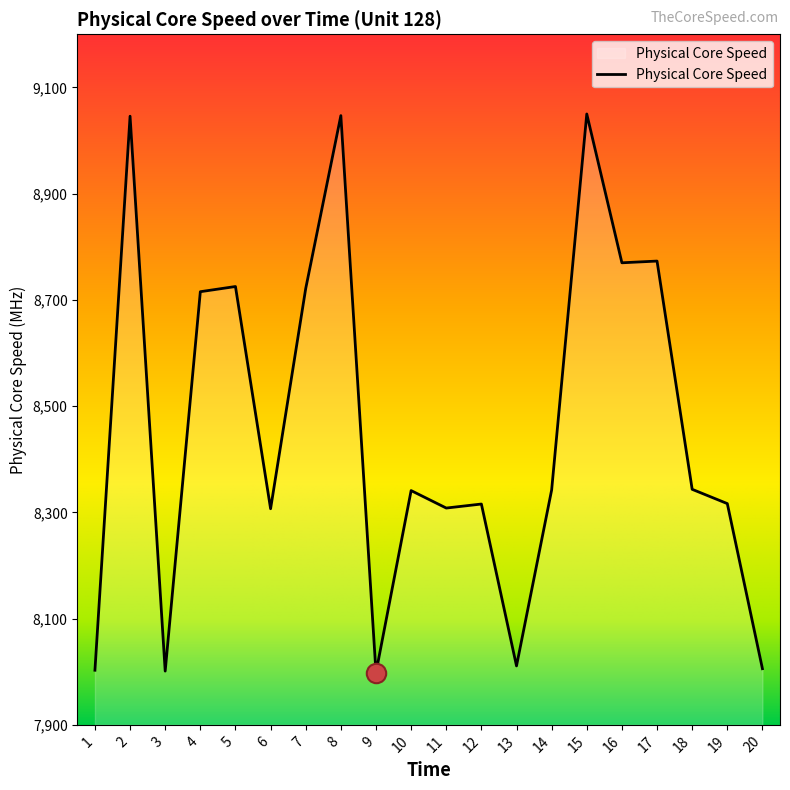

The value at 12 is 8315.7. True or false?

True